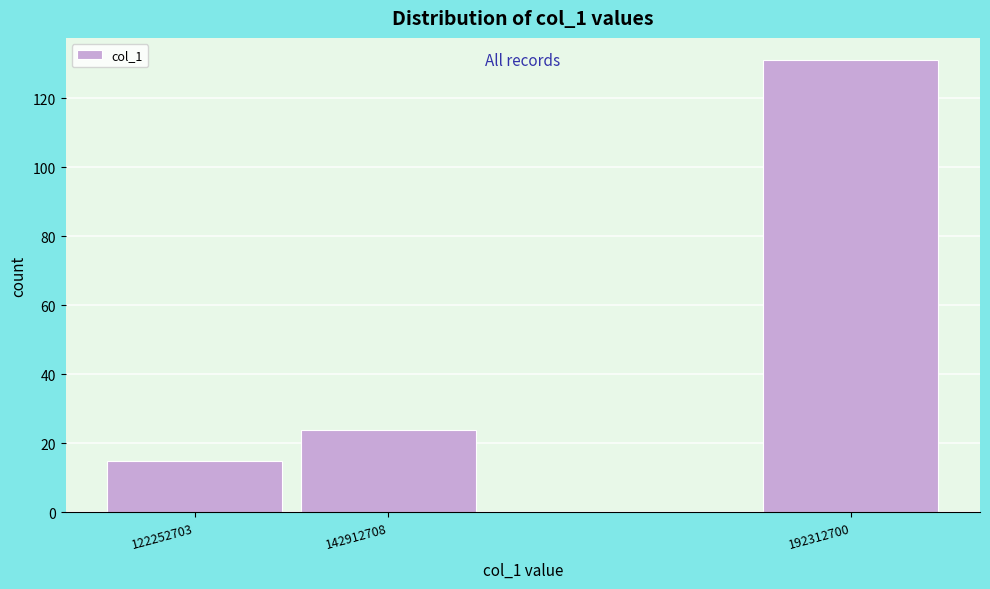

Reading right to left, extract all data points from this chart.

131	24	15